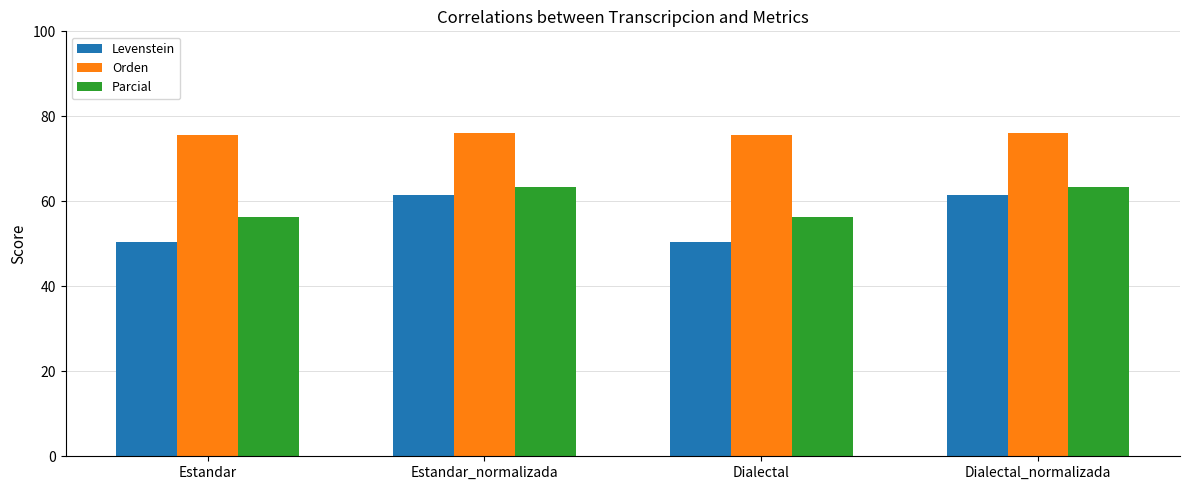

Which series has the widest spread of values?

Levenstein